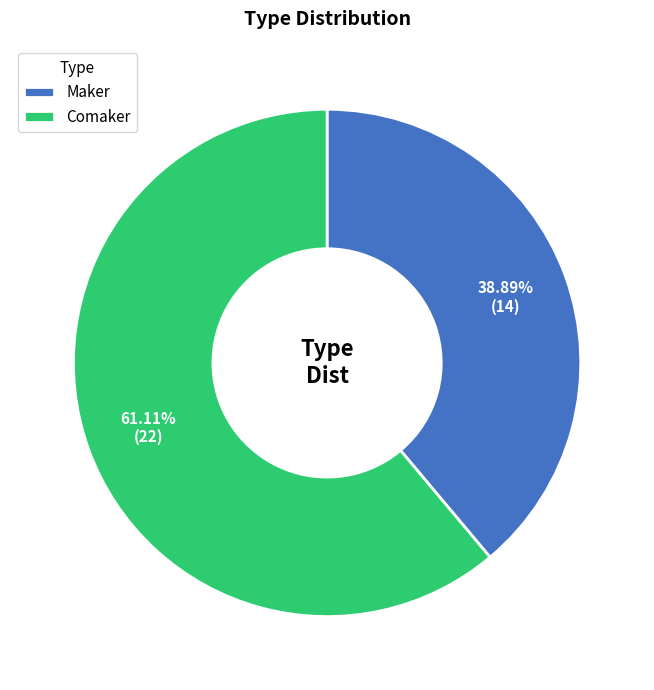

Combined, what portion of the pie is Comaker and Maker?

100.0%